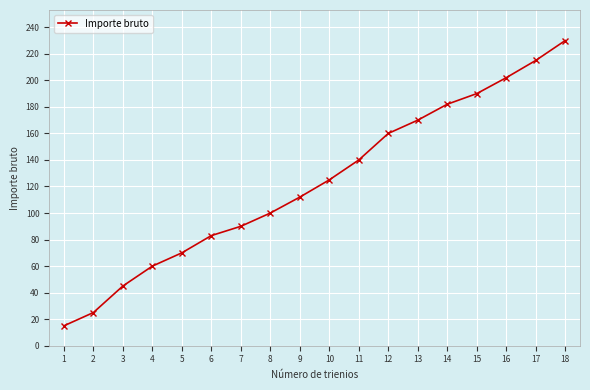

What is the average value?

123